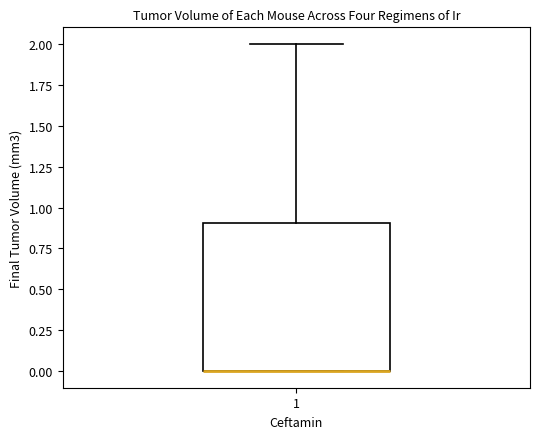

Transcribe this box plot: give where the median line is, the range the box spans, and where the two whiskers end, as read against the y-axis. The values are not printed on the chart, so give them approximately, as read against the axis.

median 0.0 (drawn on the box's lower edge), box 0.0 to 0.9, whiskers 0.0 to 2.0